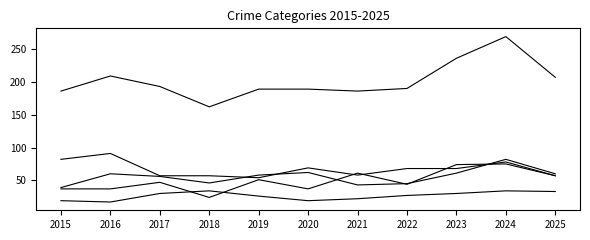

The value of Total at 2018 is 162. True or false?

True